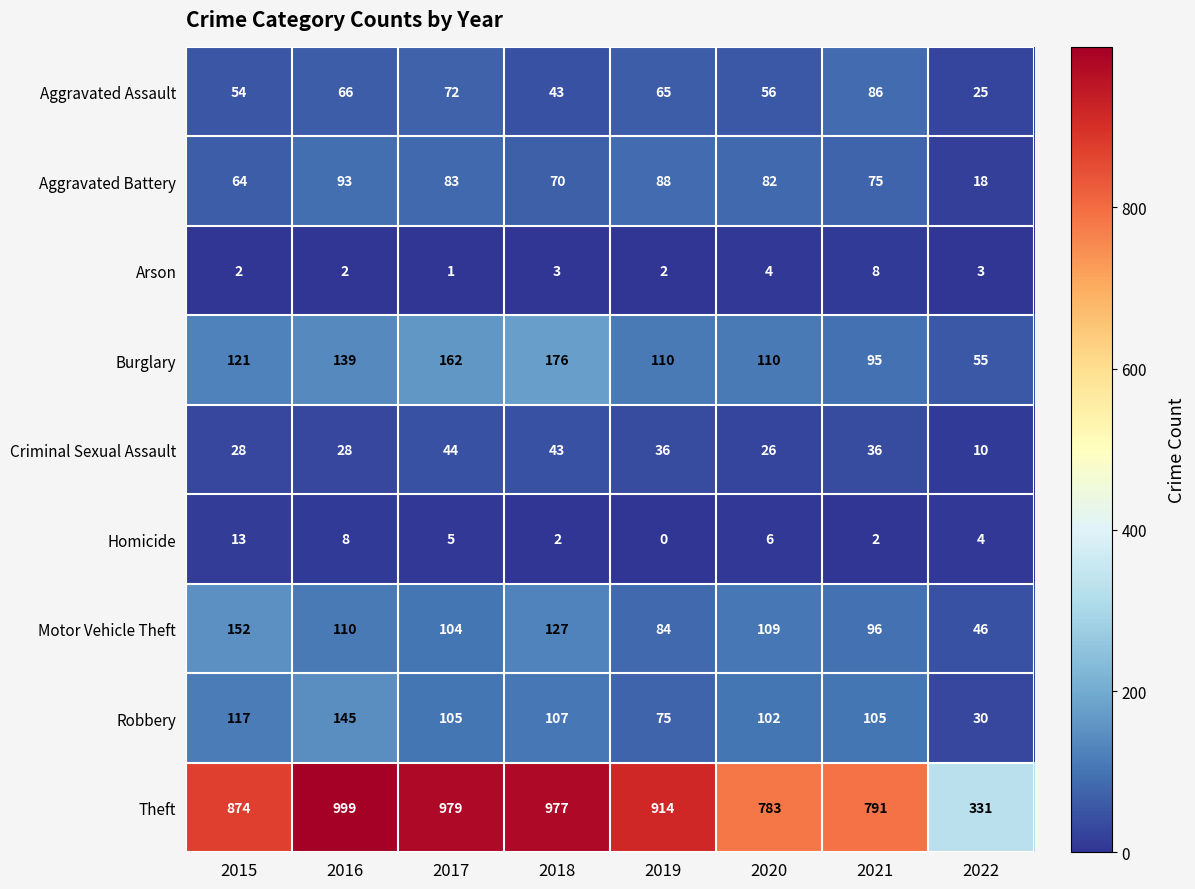

What value does the Burglary series have at 2019, to the nearest 50?

100